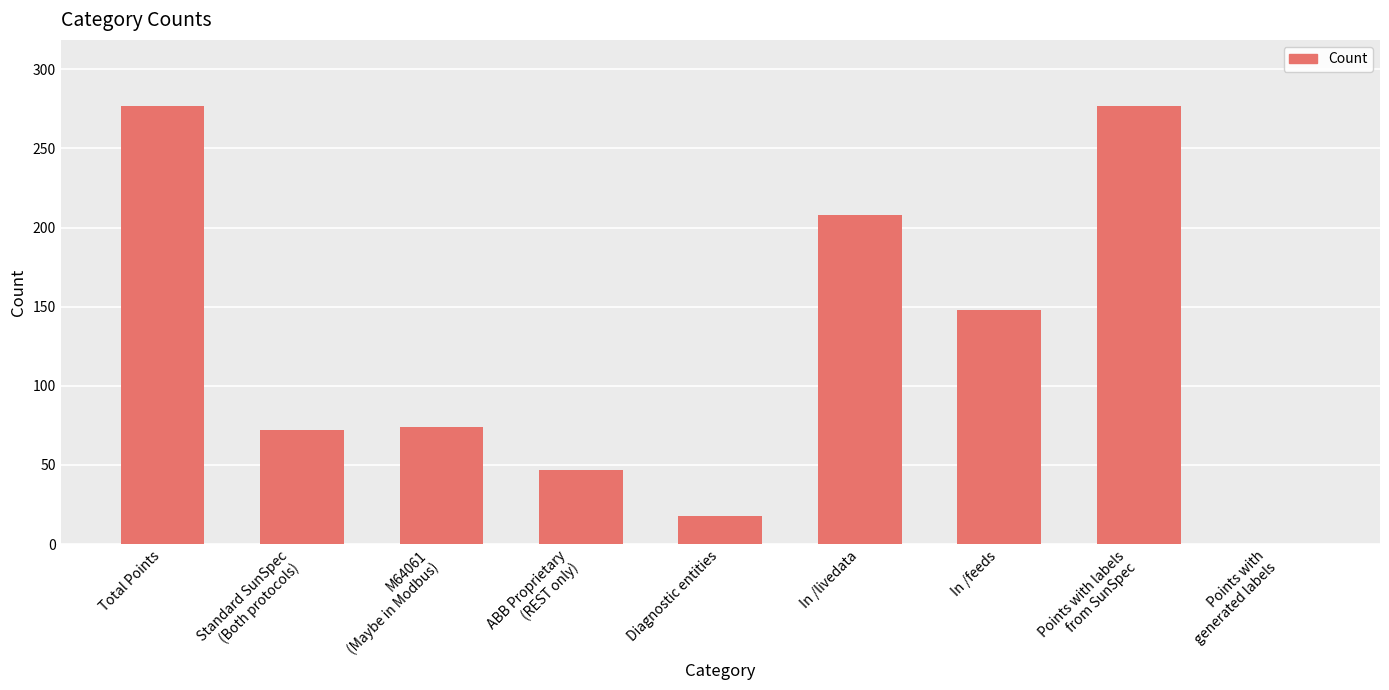

Where does the data first go above 74?

Total Points